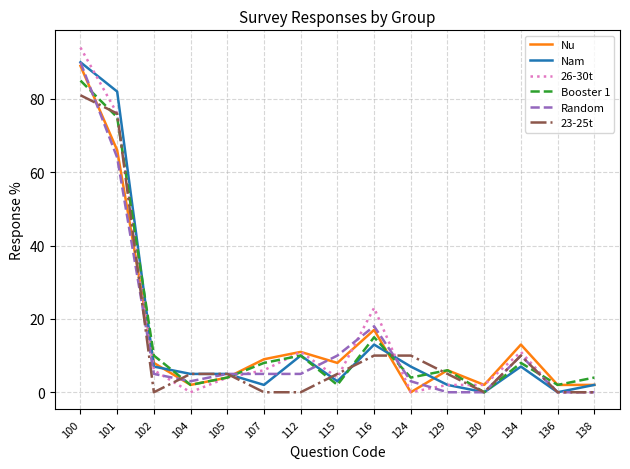

What is the greatest value displayed?

94